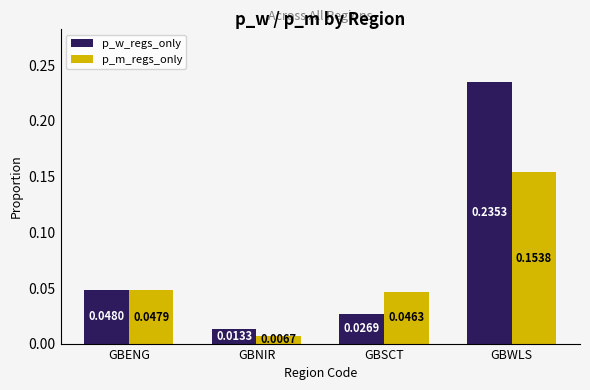

What is the sum of all p_m_regs_only values?

0.3